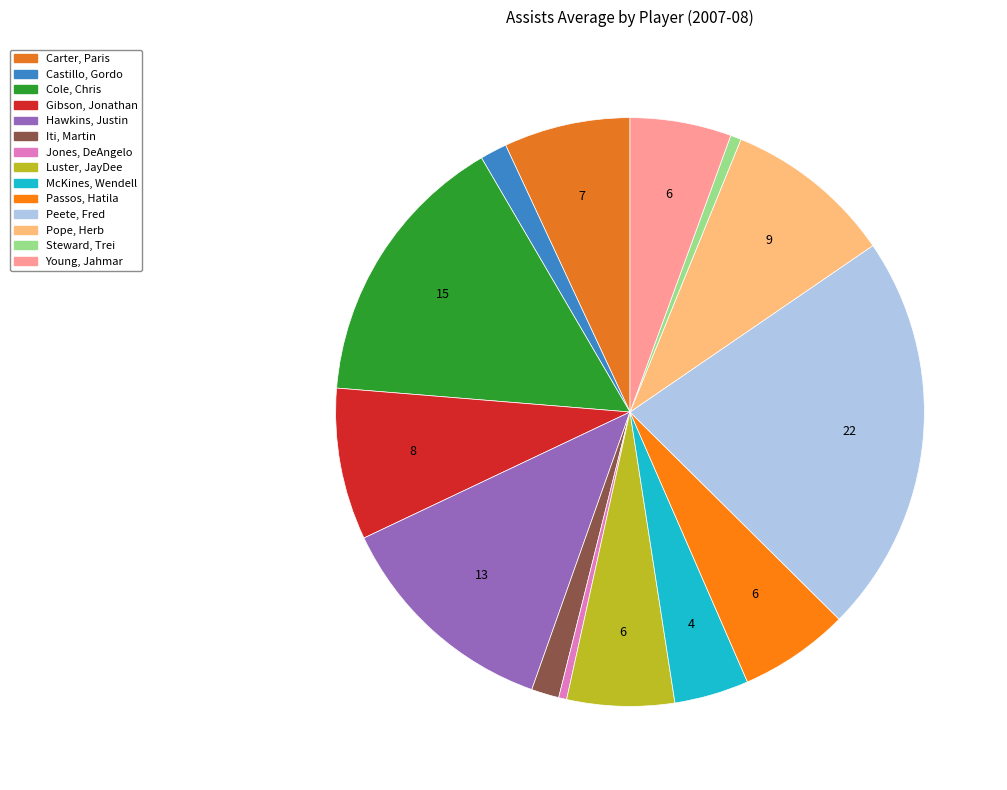

Is there any slice that represents more than half of the pie?

No